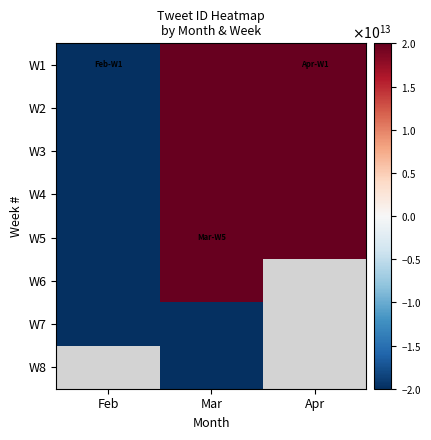

Rank the series by their maximum value, from lowest to highest.

W7, W6, W2, W1, W5, W4, W3, W8